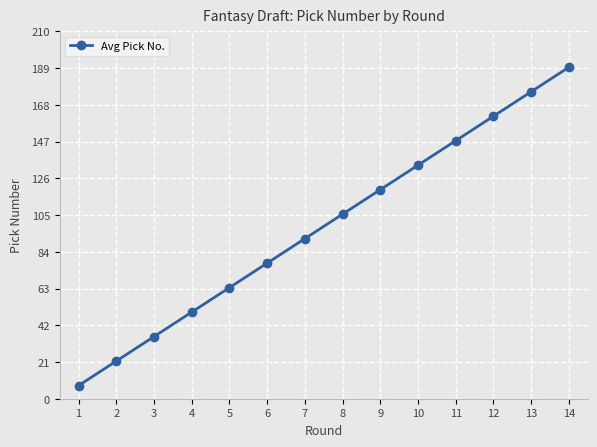

Where does the data first go above 105?

8